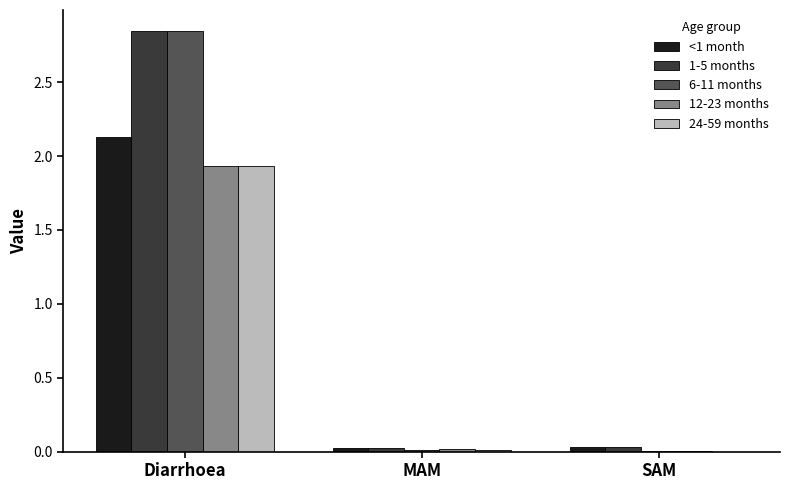

Which category has the highest value in the 12-23 months series?

Diarrhoea